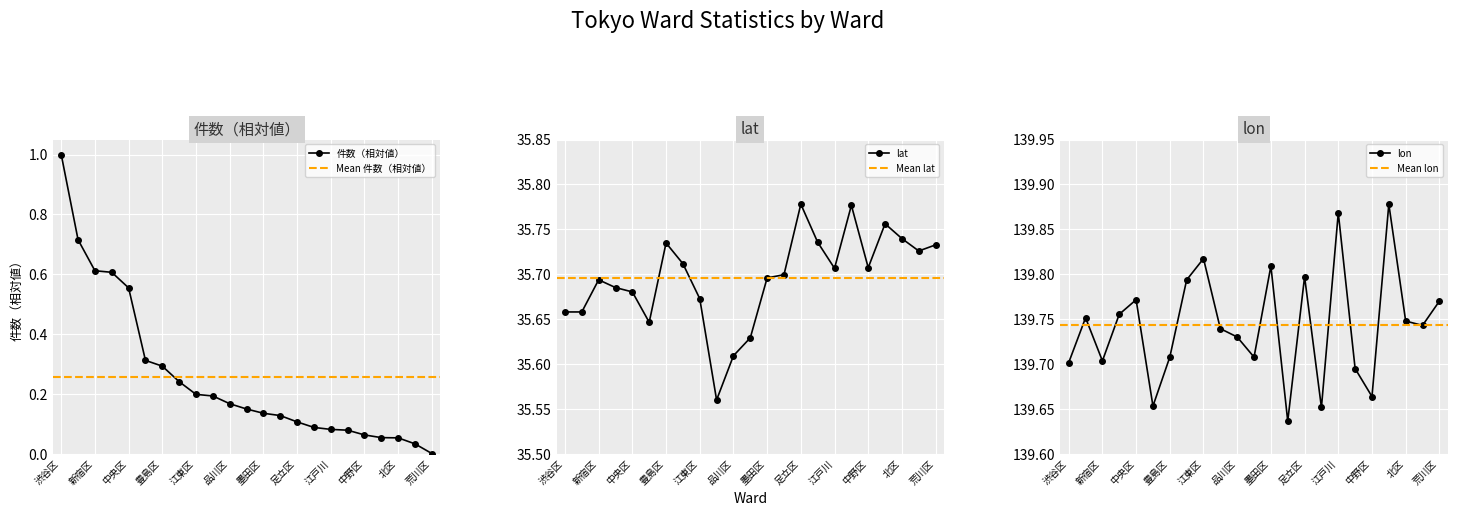

What value does the 件数（相対値） series have at 杉並区?

0.1